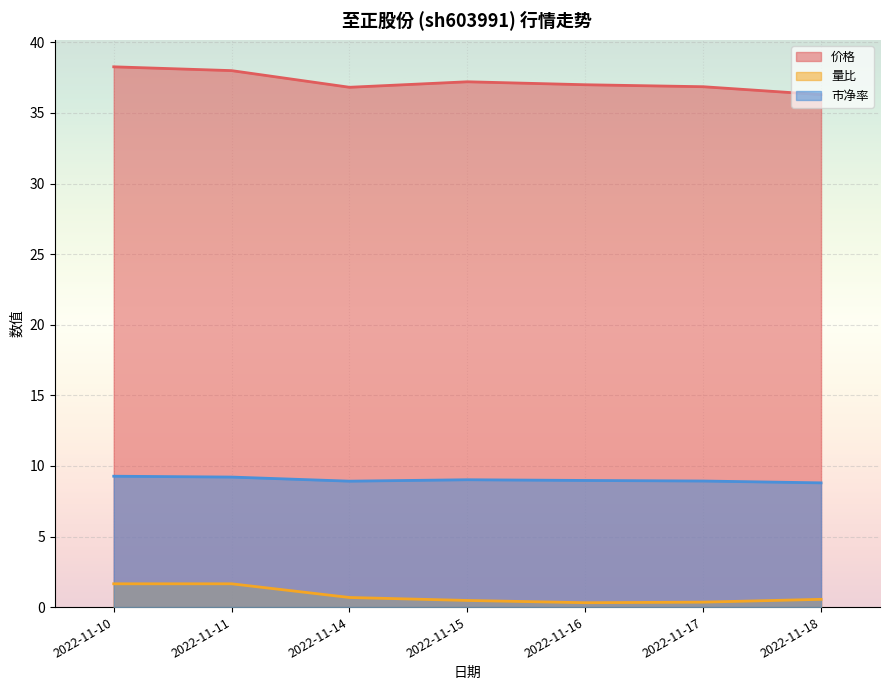

True or false: 价格 and 市净率 intersect in this chart.

False